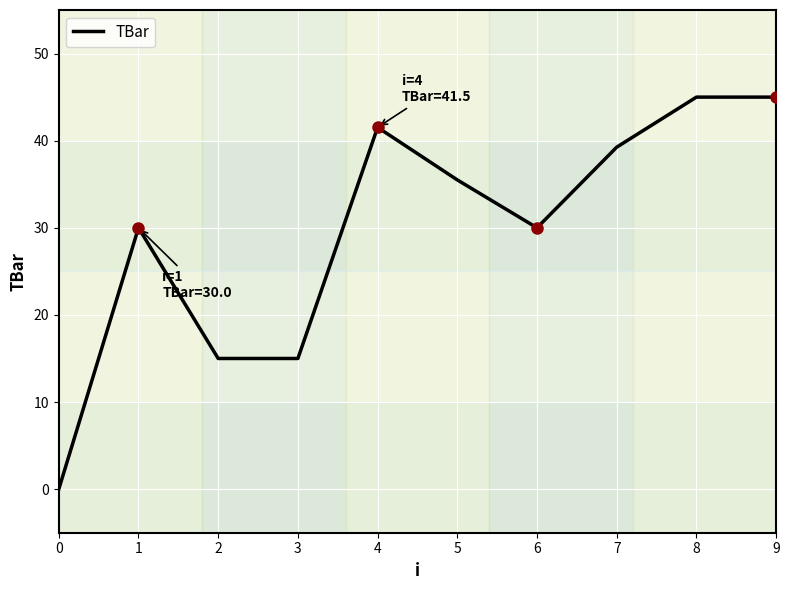

What is the greatest value displayed?

45.0